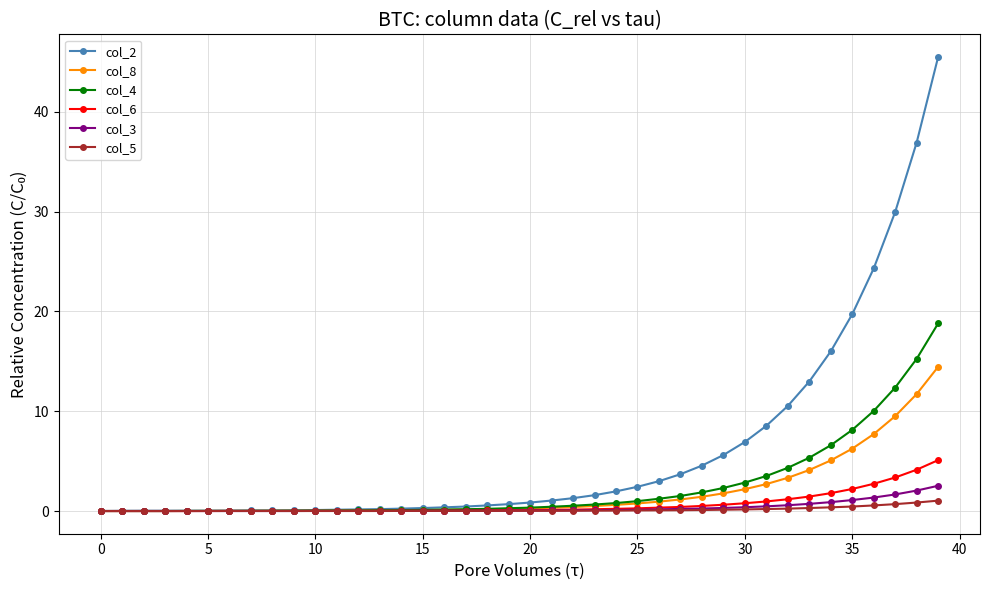

Which series has the largest total across all categories?

col_2